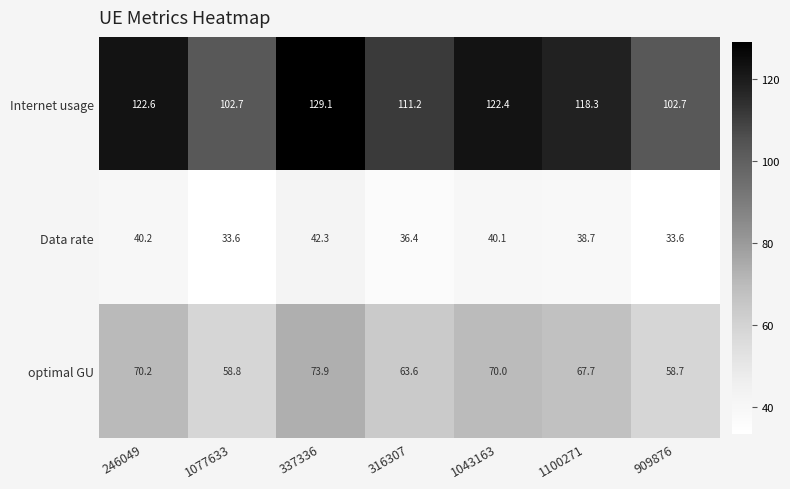

Which series has the largest total across all categories?

Internet usage